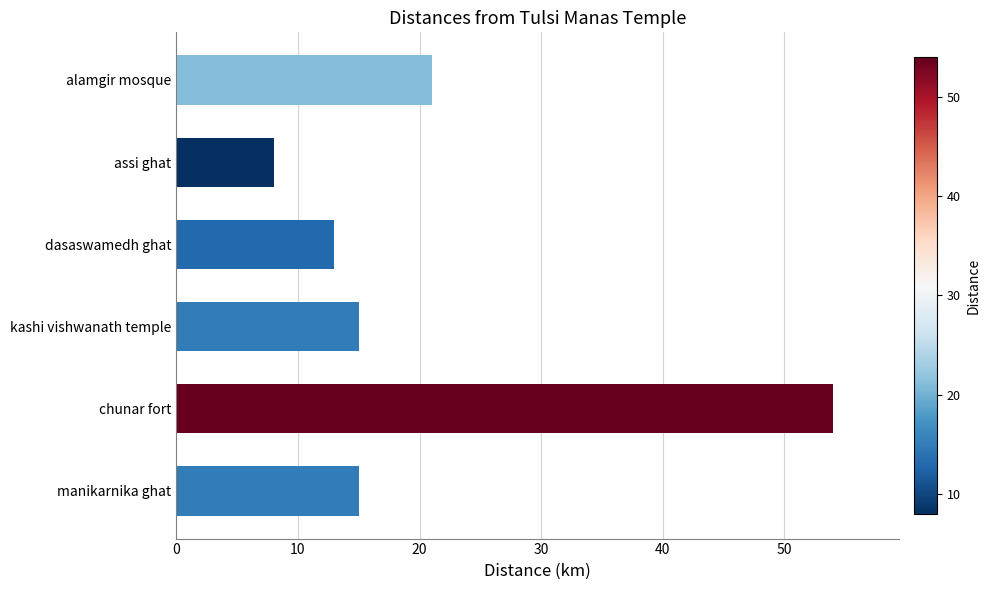

At which label is the value closest to 31?

alamgir mosque